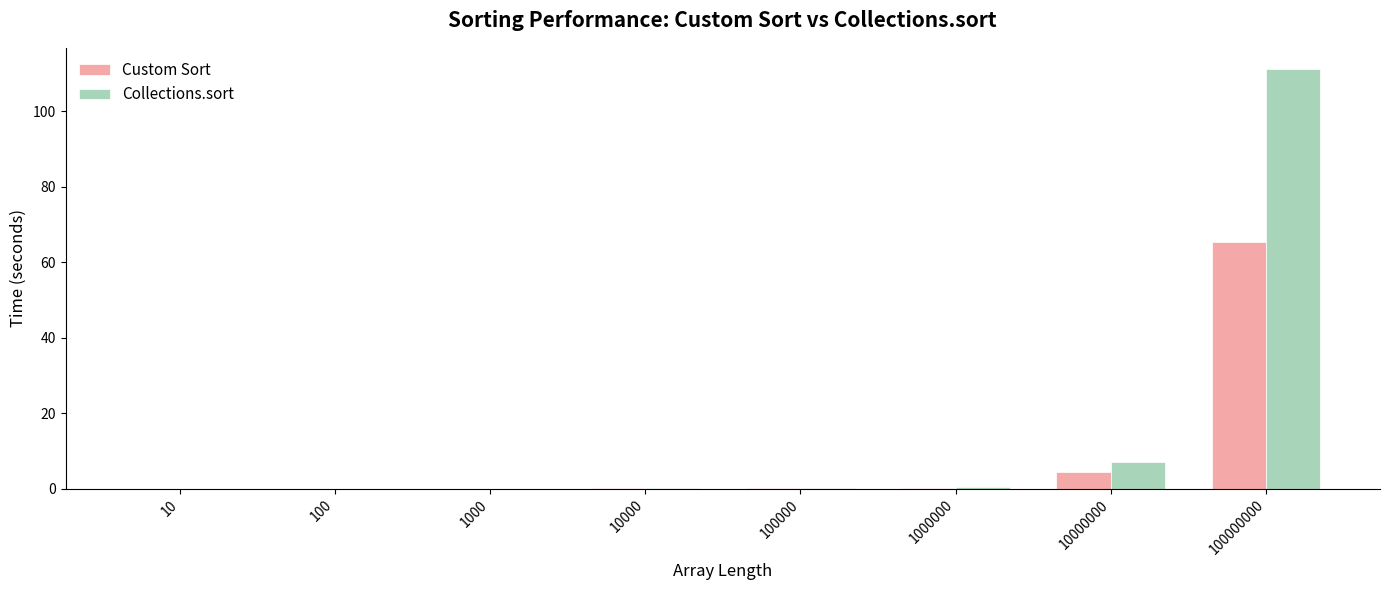

Between 100 and 100000000, which series saw the biggest shift?

Collections.sort